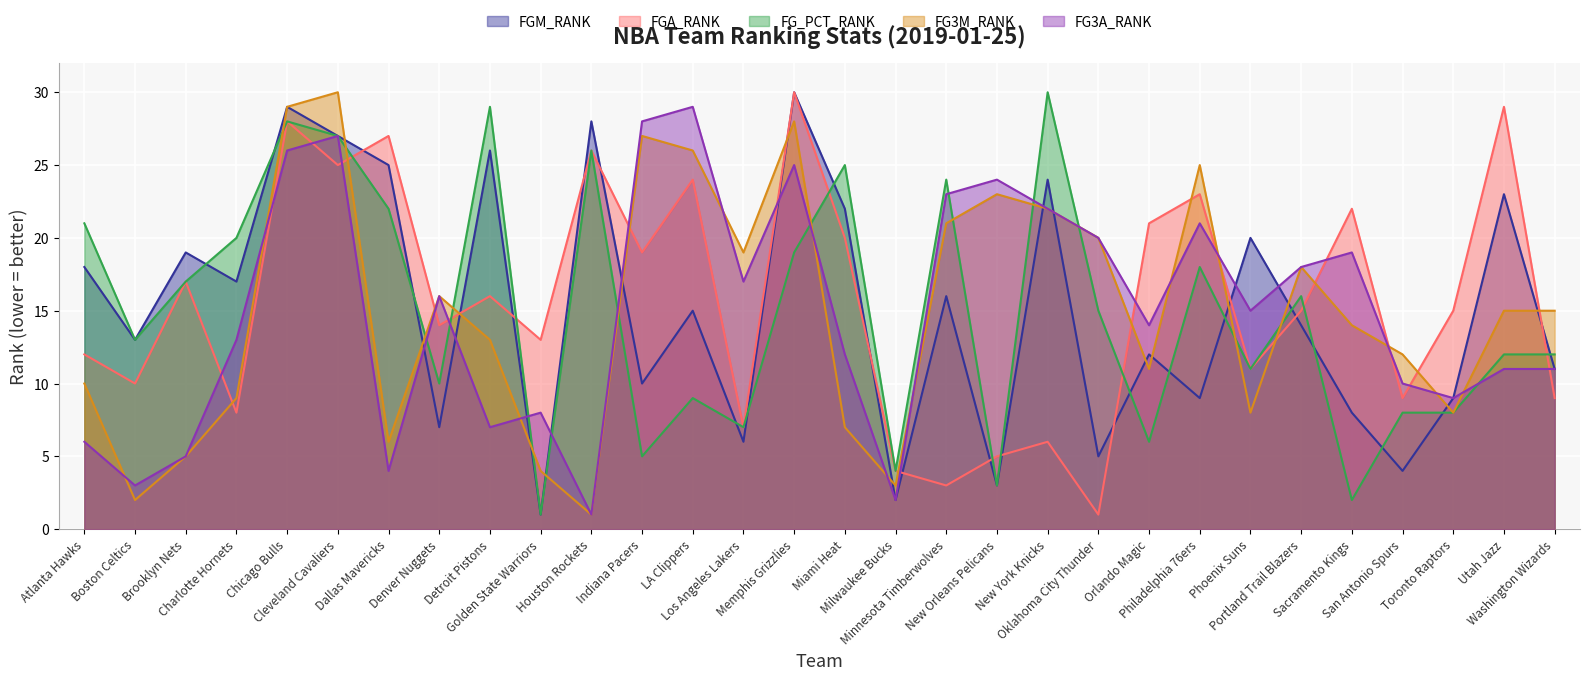

Which series has the largest range (max minus min)?

FGM_RANK